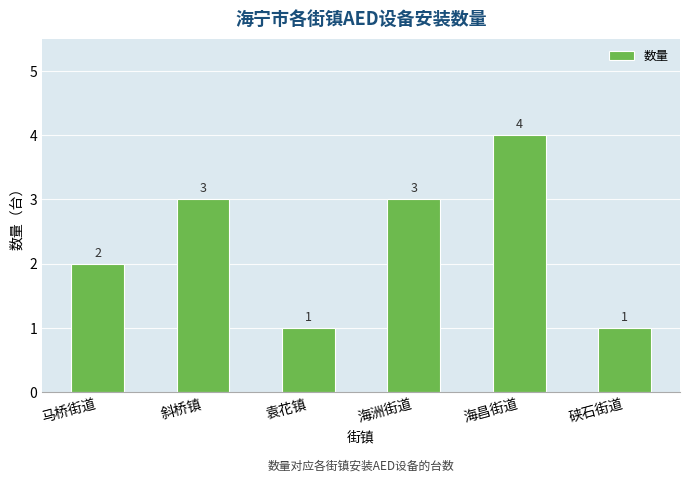

At which category does the chart reach its peak across all series?

海昌街道